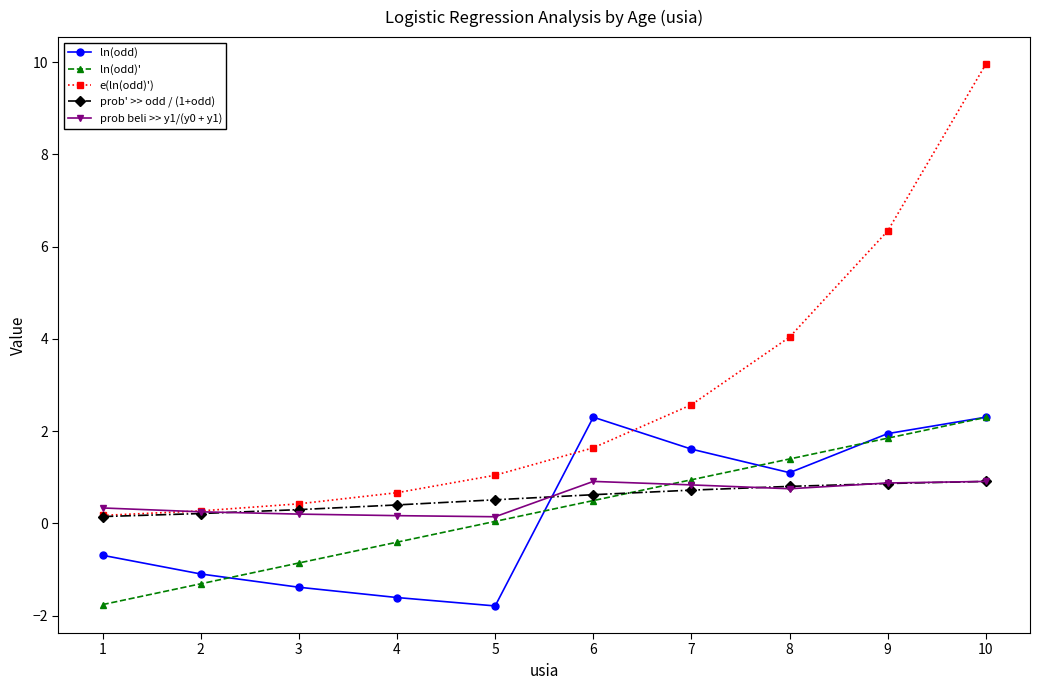

How many distinct data groups are displayed?

5